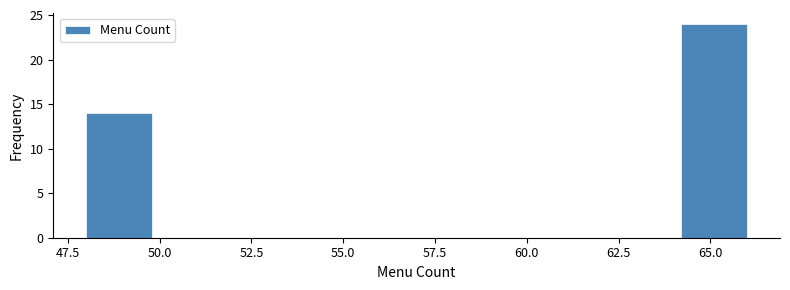

Around what value on the x-axis is the tallest bar? Give the approximate position of its centre, as read against the axis.

65.0